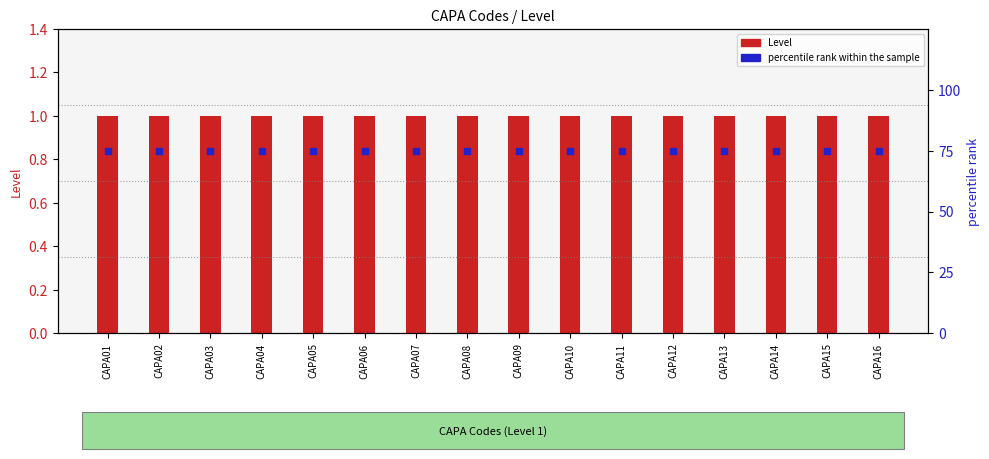

At which category is the sum across all series the highest?

CAPA01